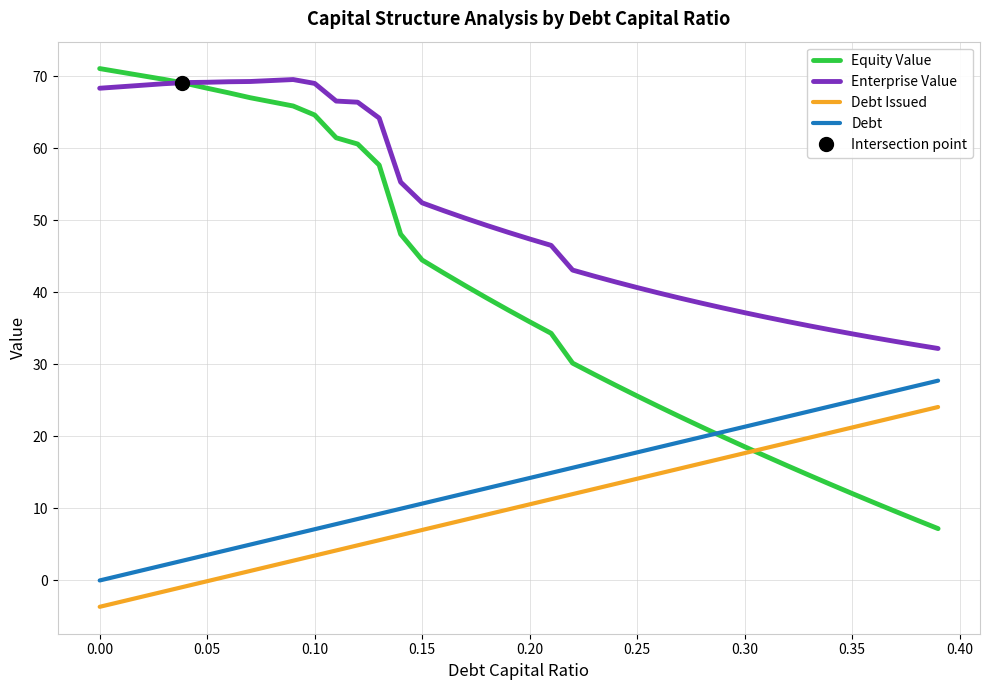

Which series has the widest spread of values?

Equity Value